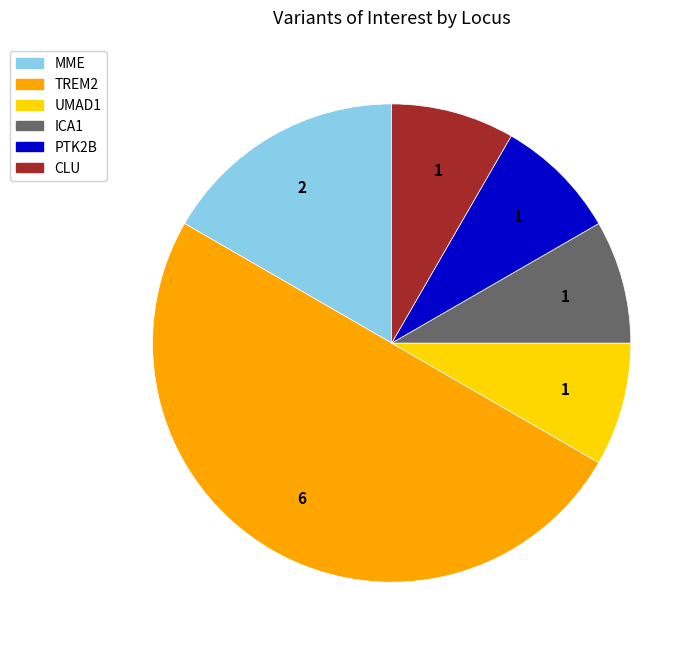

Does MME account for over 50% of the chart?

No